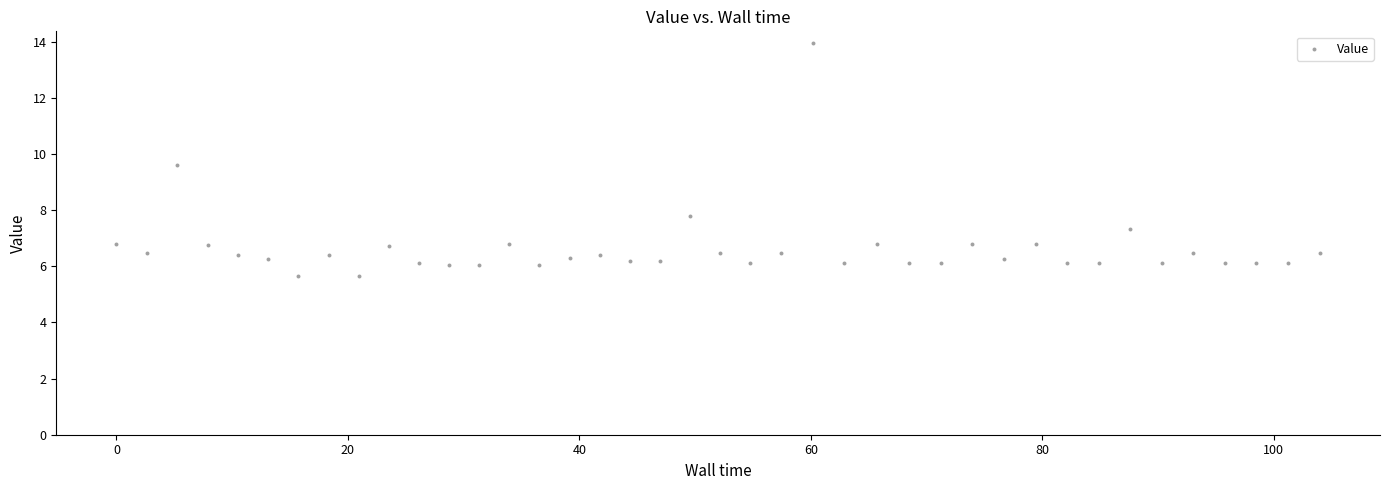

What is the range of X values (max minus min)?

104.0